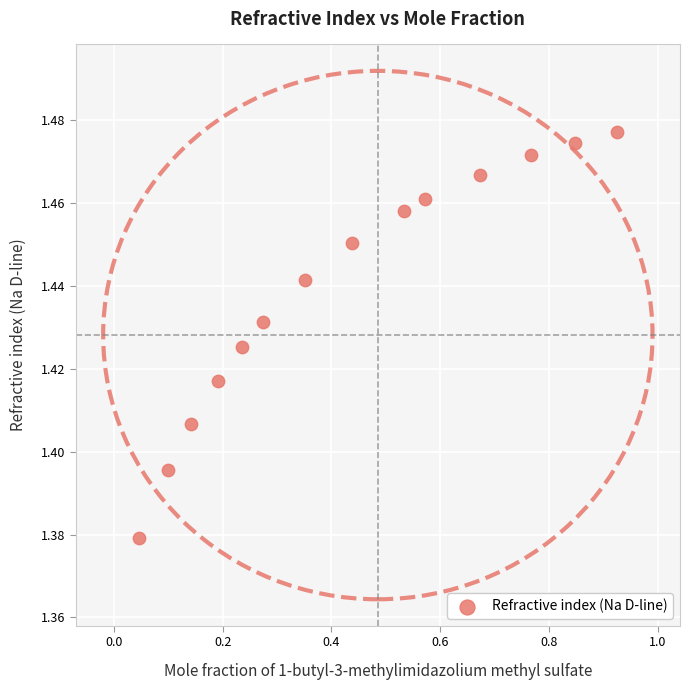

What is the range of X values (max minus min)?

0.9